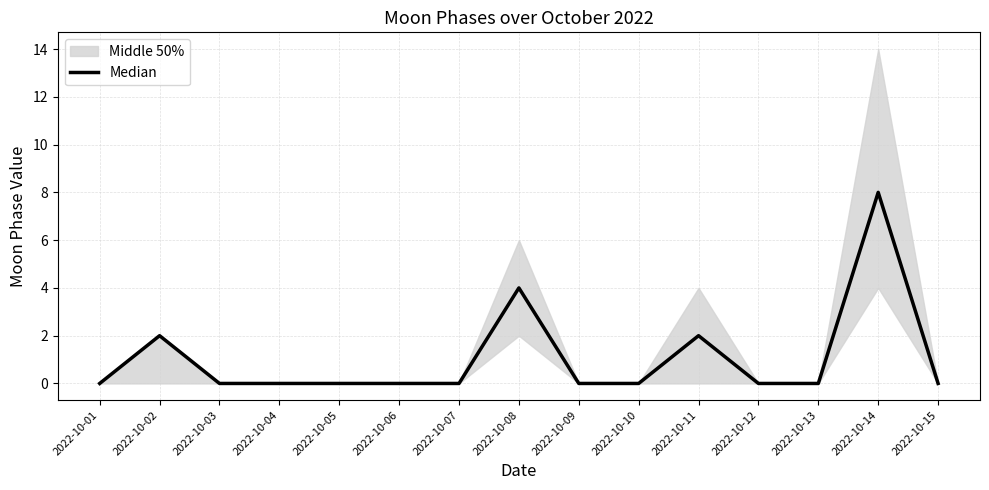

How many values are between 0 and 2?

13